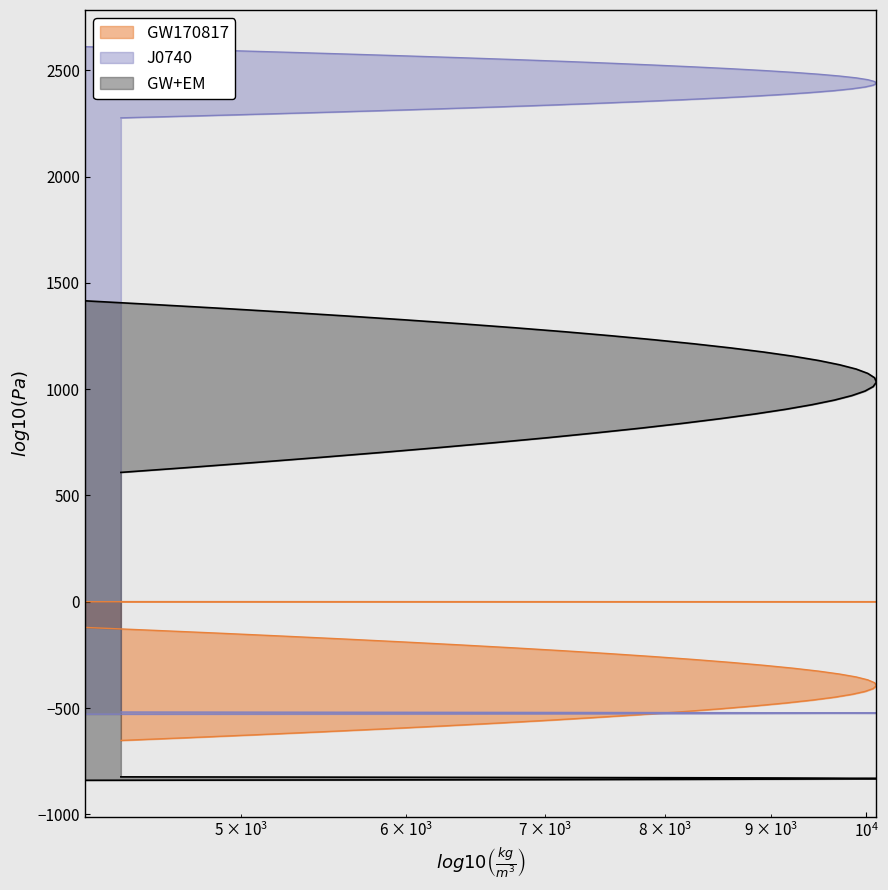

Reading left to right, transcribe all the data shown in this chart.

col_0: 0.1	0.1	0.1	0.1	0.2	0.2	0.2	0.2	0.2	0.2	0.3	0.3	0.3	0.3	0.3	0.3	0.4	0.4	0.4	0.4	0.4	0.4	0.5	0.5	0.5	0.5	0.5	0.5	0.6	0.6	0.6	0.6	0.6	0.6	0.7	0.7	0.7	0.7	0.7	0.7
col_1: 2611.0	2602.3	2593.7	2585.0	2576.4	2567.7	2559.1	2550.4	2541.8	2533.2	2524.5	2515.9	2507.3	2498.7	2490.1	2481.5	2472.9	2464.3	2455.7	2447.1	2438.5	2429.9	2421.3	2412.8	2404.2	2395.6	2387.1	2378.5	2370.0	2361.4	2352.9	2344.4	2335.8	2327.3	2318.8	2310.2	2301.7	2293.2	2284.7	2276.2
col_2: -120.6	-134.4	-148.2	-161.9	-175.7	-189.4	-203.1	-216.8	-230.6	-244.3	-258.0	-271.7	-285.3	-299.0	-312.7	-326.4	-340.0	-353.7	-367.3	-381.0	-394.6	-408.2	-421.8	-435.5	-449.1	-462.7	-476.3	-489.8	-503.4	-517.0	-530.6	-544.1	-557.7	-571.2	-584.7	-598.3	-611.8	-625.3	-638.8	-652.3
col_3: 1415.6	1398.1	1380.3	1362.4	1344.4	1326.1	1307.7	1289.2	1270.5	1251.6	1232.5	1213.3	1193.9	1174.4	1154.7	1134.8	1114.7	1094.5	1074.2	1053.6	1032.9	1012.1	991.0	969.8	948.5	927.0	905.3	883.4	861.4	839.2	816.9	794.4	771.7	748.9	725.9	702.7	679.4	655.9	632.3	608.5
col_4: -528.7	-528.4	-528.2	-527.9	-527.7	-527.4	-527.2	-526.9	-526.6	-526.4	-526.1	-525.9	-525.6	-525.4	-525.1	-524.9	-524.6	-524.3	-524.1	-523.8	-523.6	-523.3	-523.1	-522.8	-522.6	-522.3	-522.0	-521.8	-521.5	-521.3	-521.0	-520.8	-520.5	-520.3	-520.0	-519.7	-519.5	-519.2	-519.0	-518.7
col_5: -839.8	-839.4	-839.0	-838.6	-838.1	-837.7	-837.3	-836.9	-836.5	-836.1	-835.7	-835.2	-834.8	-834.4	-834.0	-833.6	-833.2	-832.8	-832.4	-831.9	-831.5	-831.1	-830.7	-830.3	-829.9	-829.5	-829.1	-828.6	-828.2	-827.8	-827.4	-827.0	-826.6	-826.2	-825.7	-825.3	-824.9	-824.5	-824.1	-823.7